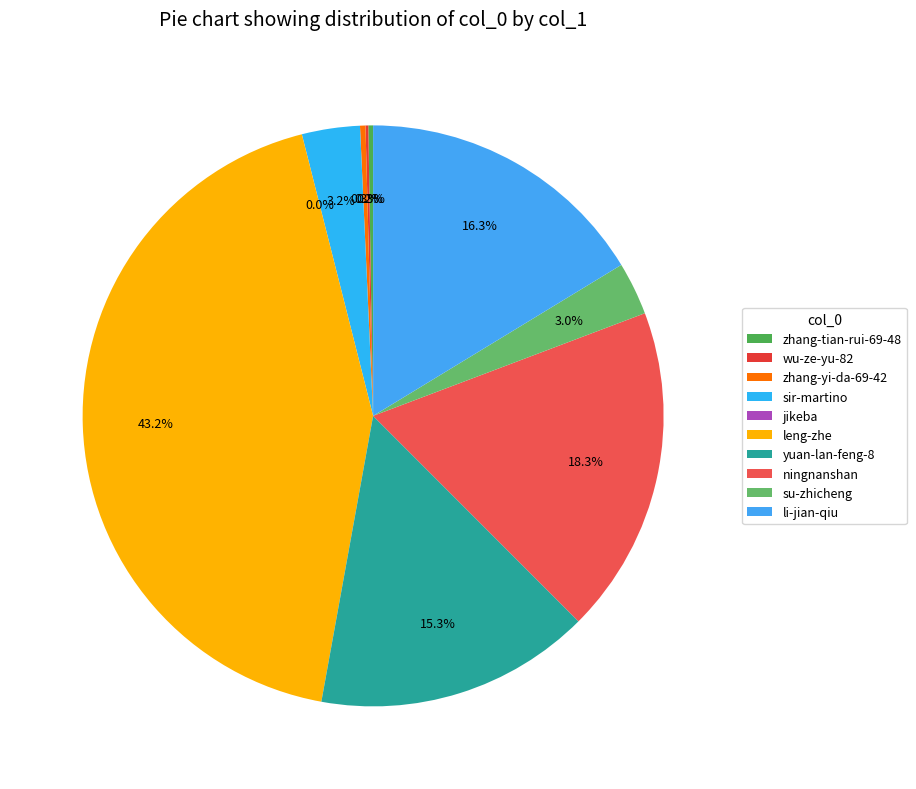

Which slice is the smallest?

jikeba